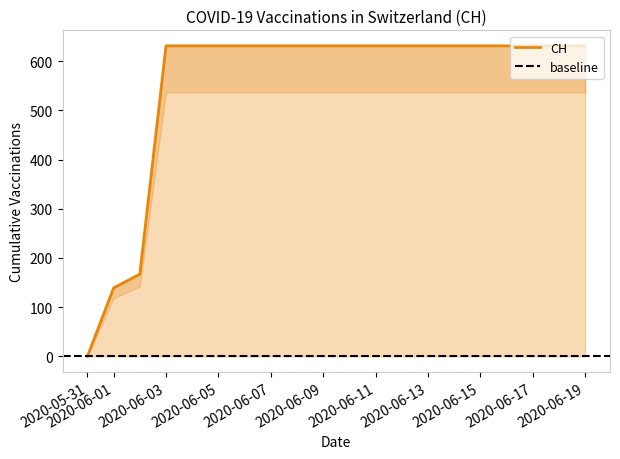

What position from the right is 2020-06-02?

18